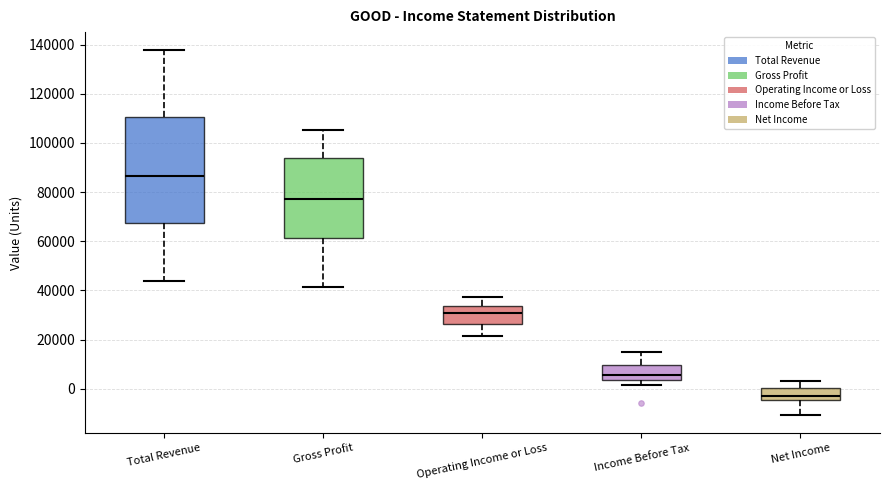

Which box is the tallest, from its lower edge to its upper edge?

Total Revenue